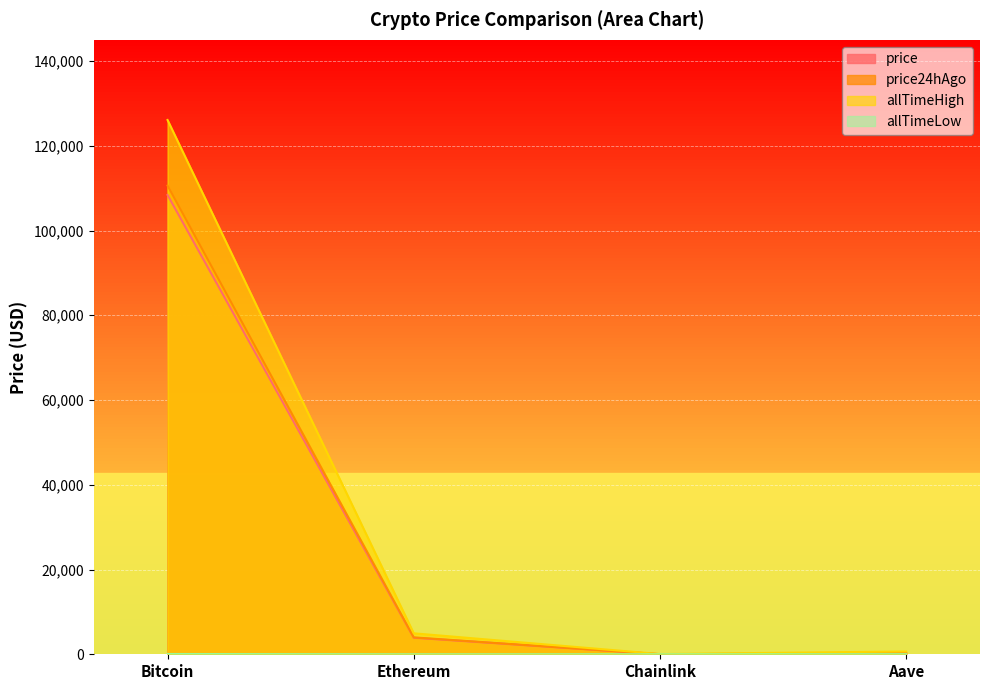

True or false: price24hAgo has more than 1 interior local peaks.

False